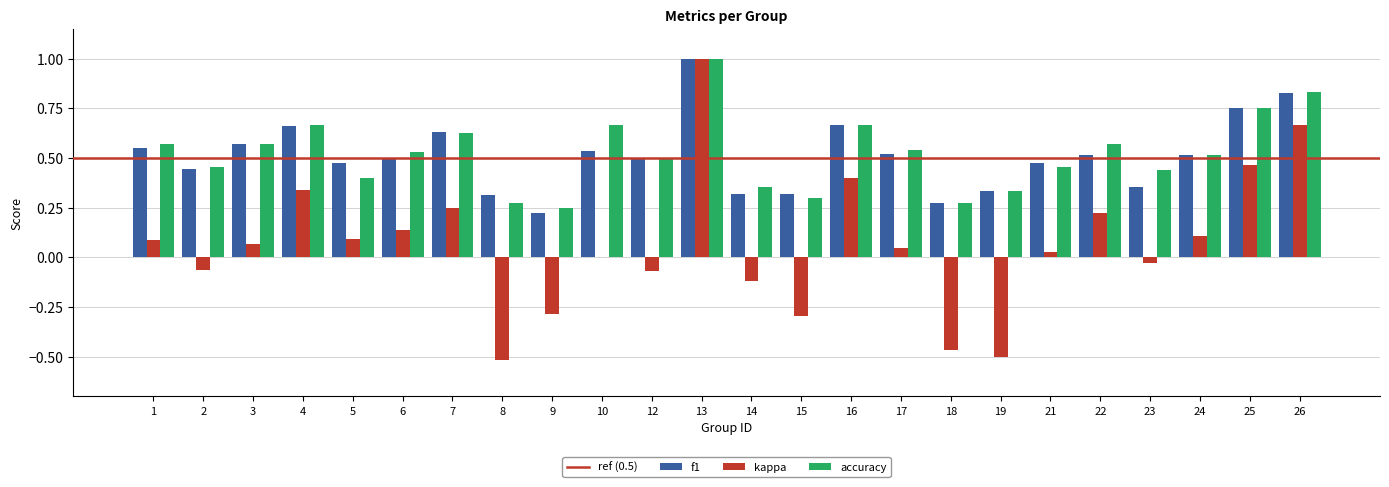

How many distinct data groups are displayed?

3